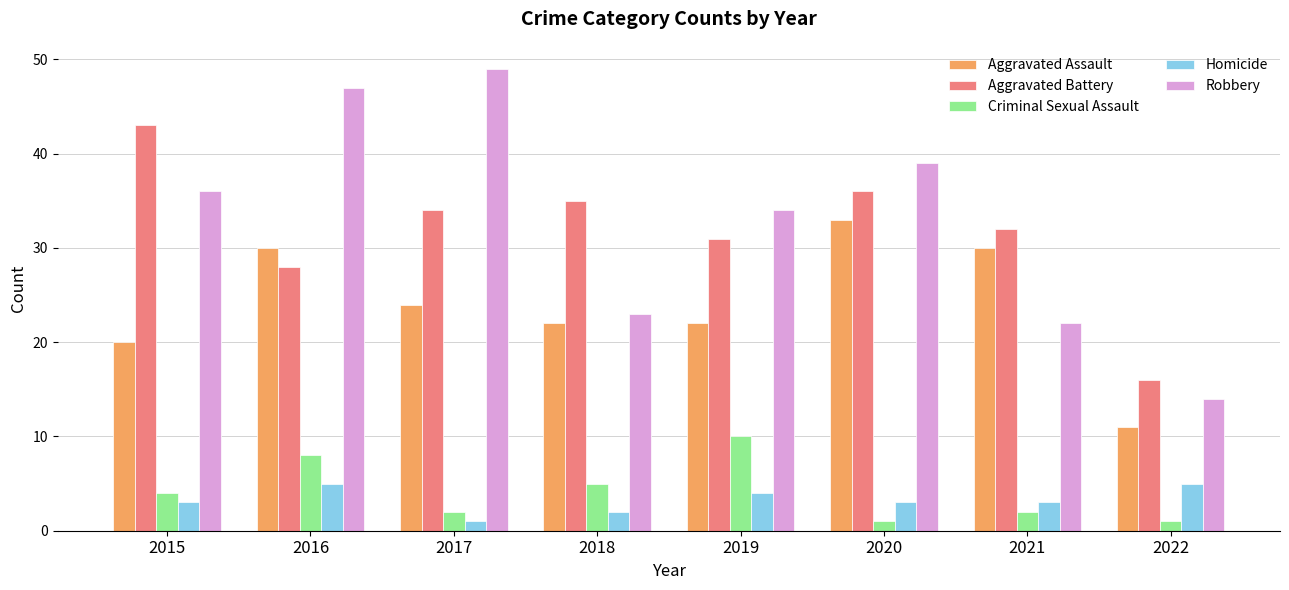

The value of Homicide at 2021 is 3. True or false?

True